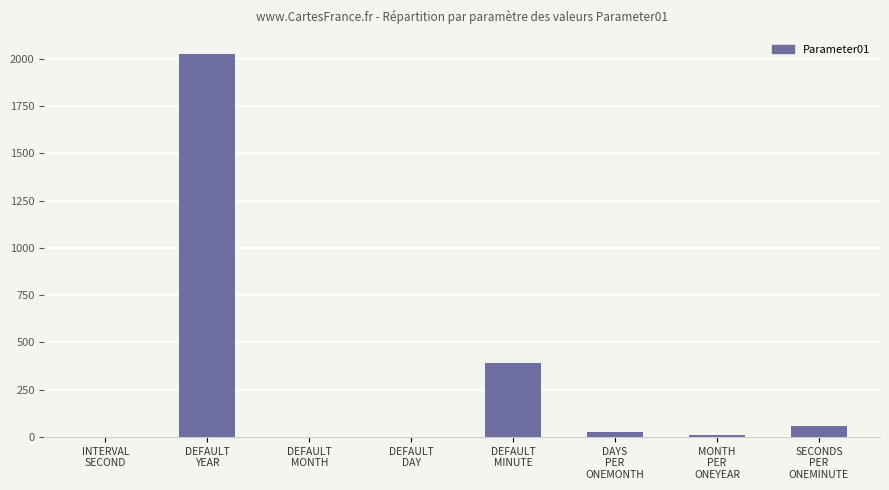

What is the sum of all values?

2519